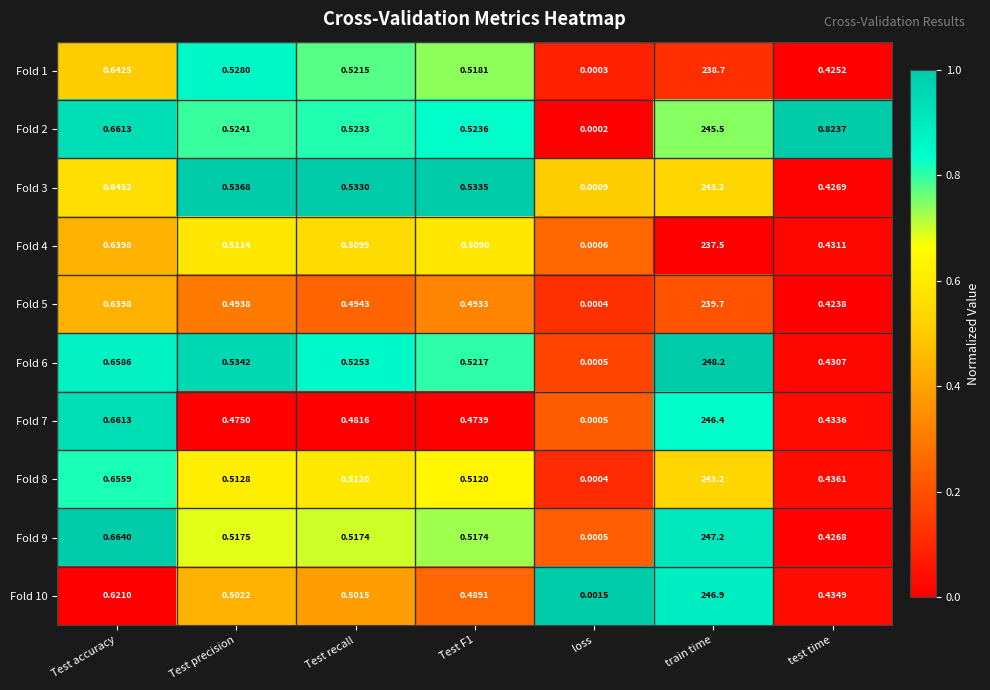

At which category is the sum across all series the highest?

train time